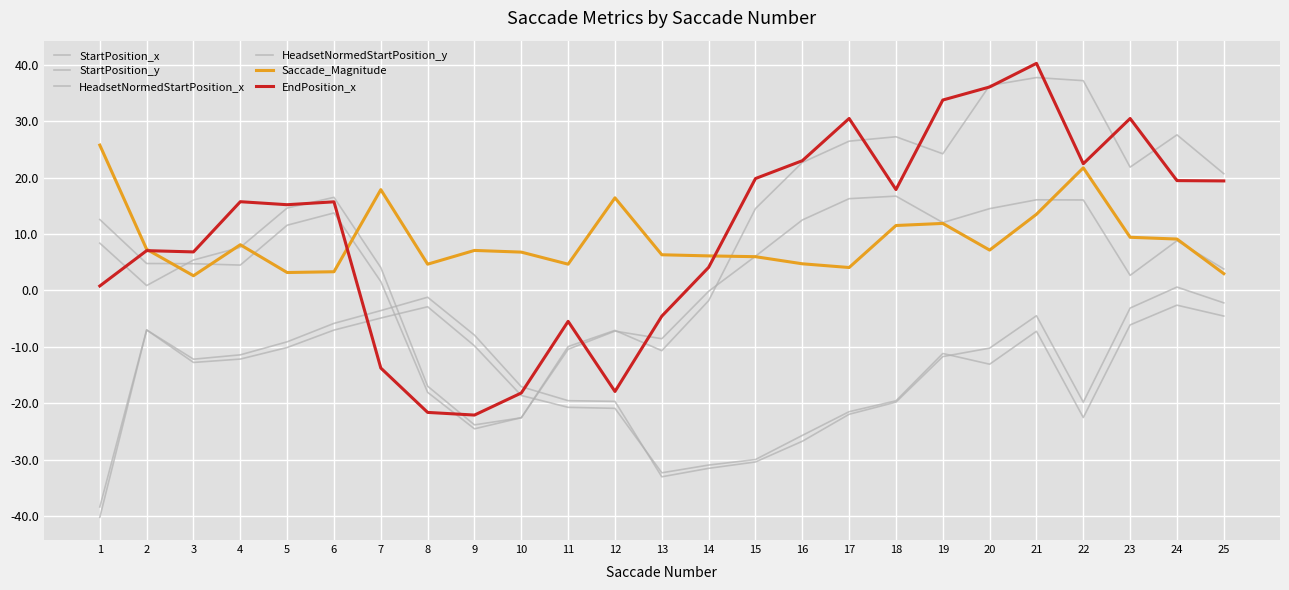

Where is HeadsetNormedStartPosition_x nearest to the value -3?

14